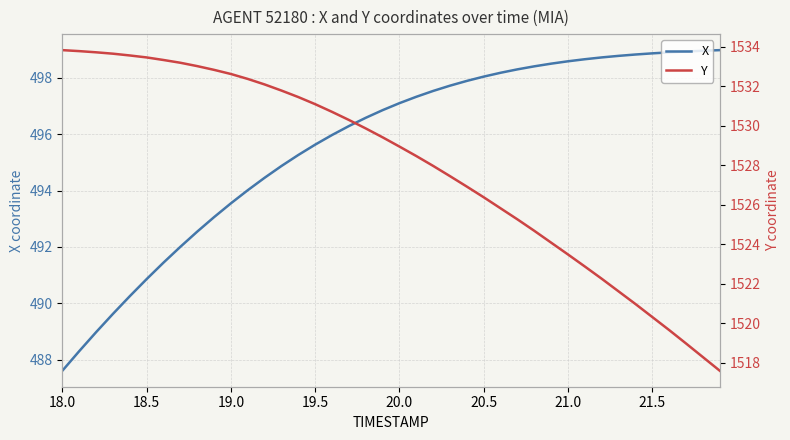

Is it true that Y equals 1533.8 at 18.0?

True